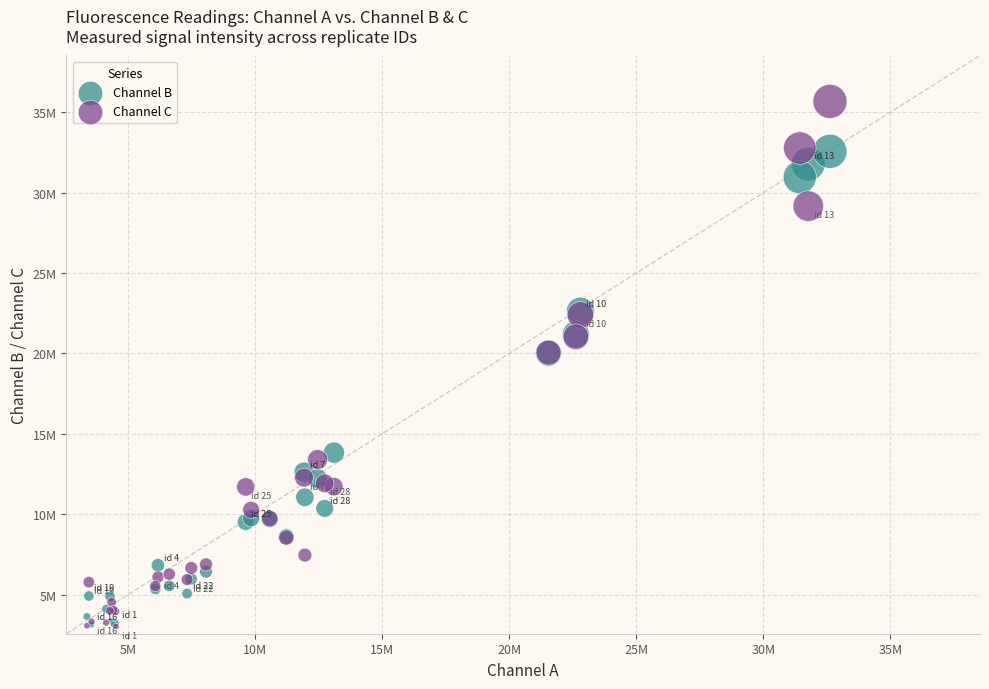

Which series has the largest Y range (max minus min)?

Channel C